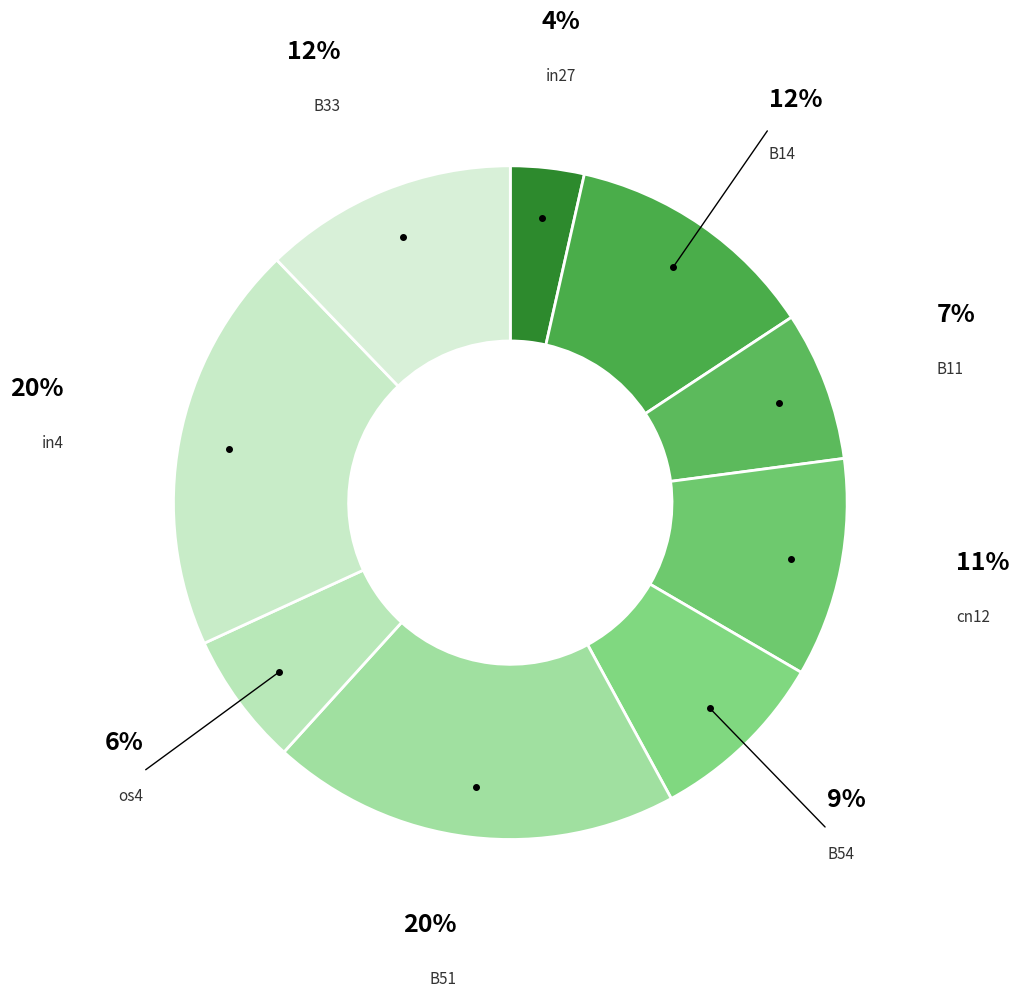

The os4 slice represents 6% of the pie. True or false?

True